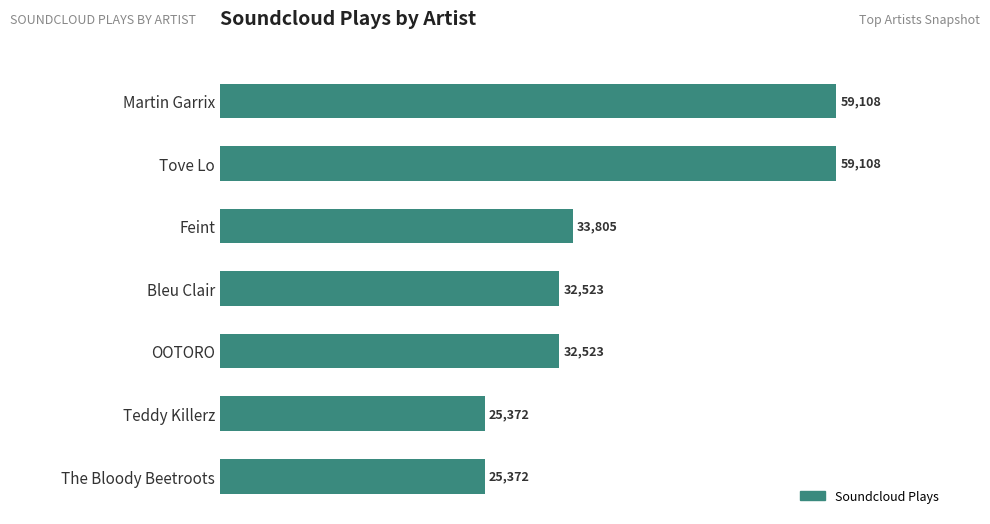

Reading top to bottom, transcribe all the data shown in this chart.

Martin Garrix=59108	Tove Lo=59108	Feint=33805	Bleu Clair=32523	OOTORO=32523	Teddy Killerz=25372	The Bloody Beetroots=25372